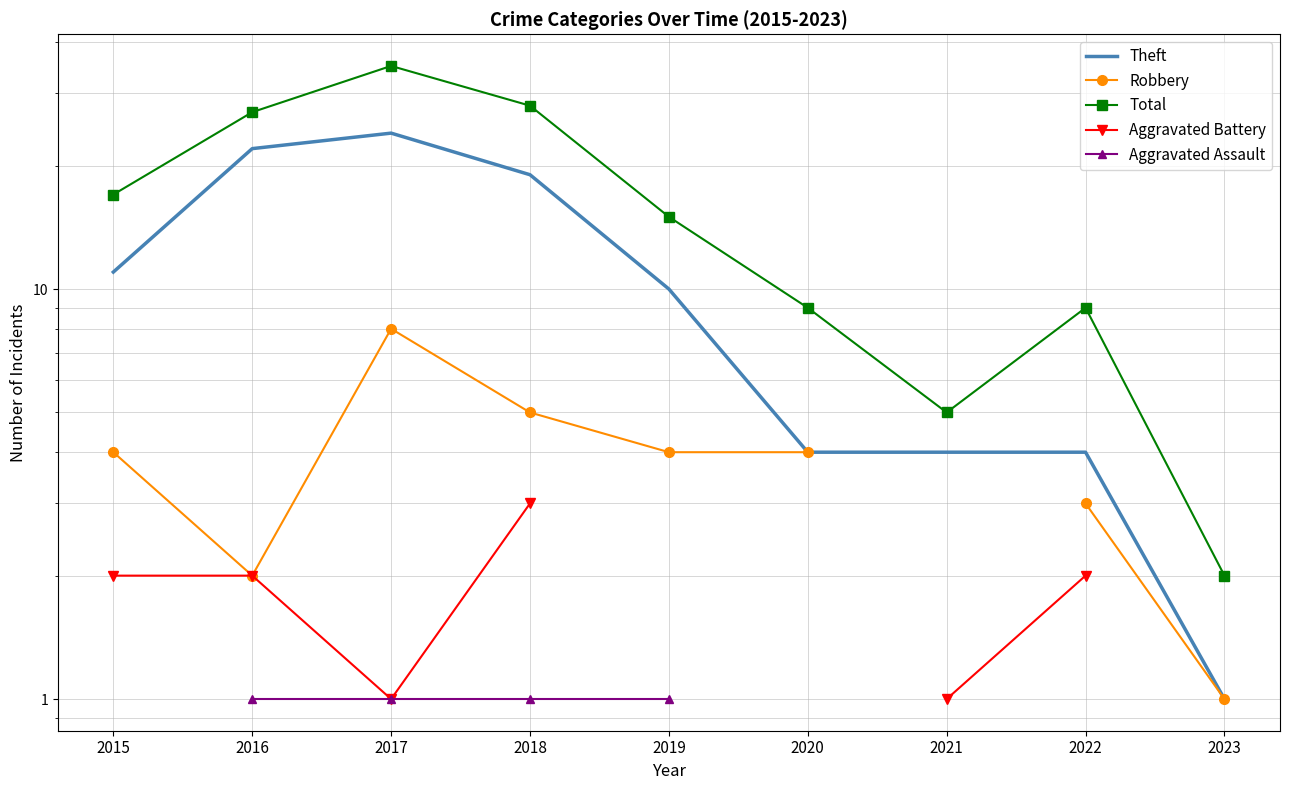

Between 2020 and 2019, which is larger?

2019